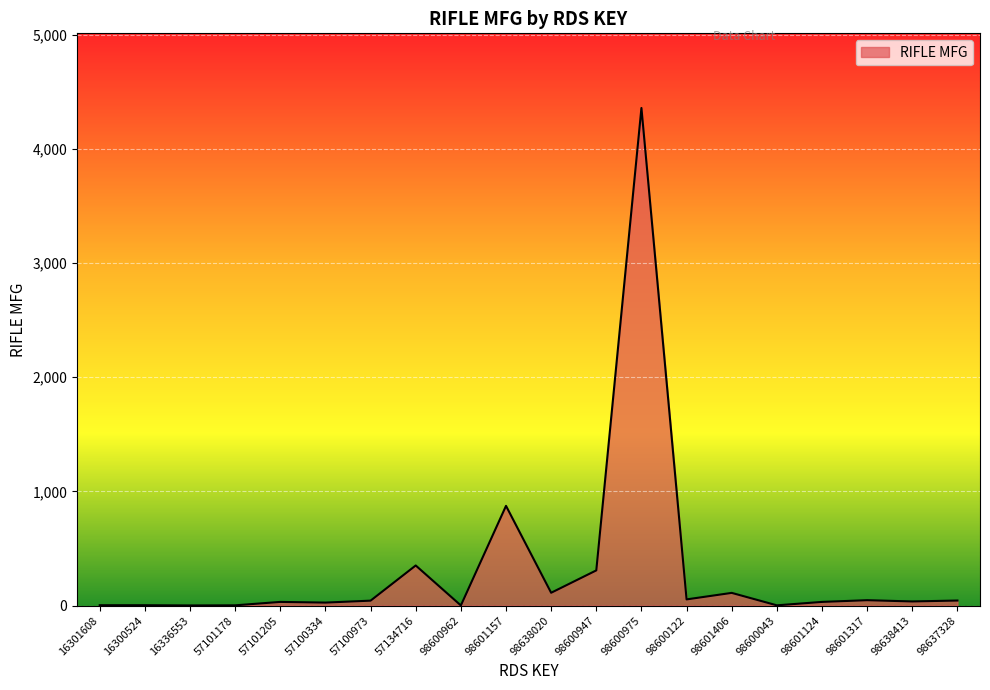

At which category does the chart reach its peak across all series?

98600975